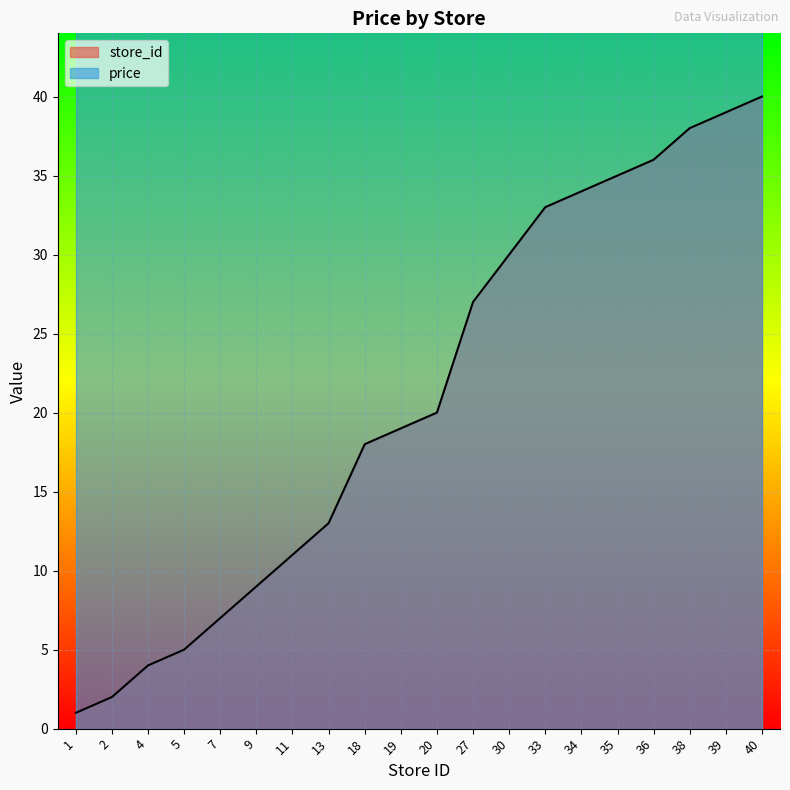

List the labels in order of store_id value, largest first.

40, 39, 38, 36, 35, 34, 33, 30, 27, 20, 19, 18, 13, 11, 9, 7, 5, 4, 2, 1